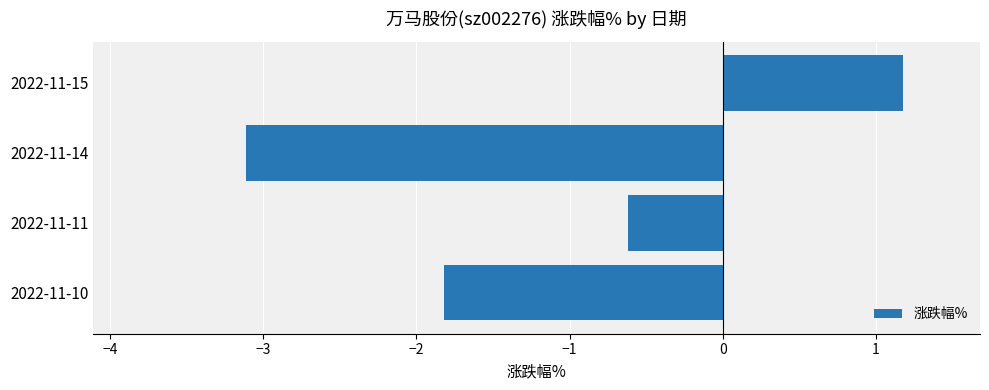

What is the difference between the maximum and minimum values?

4.3